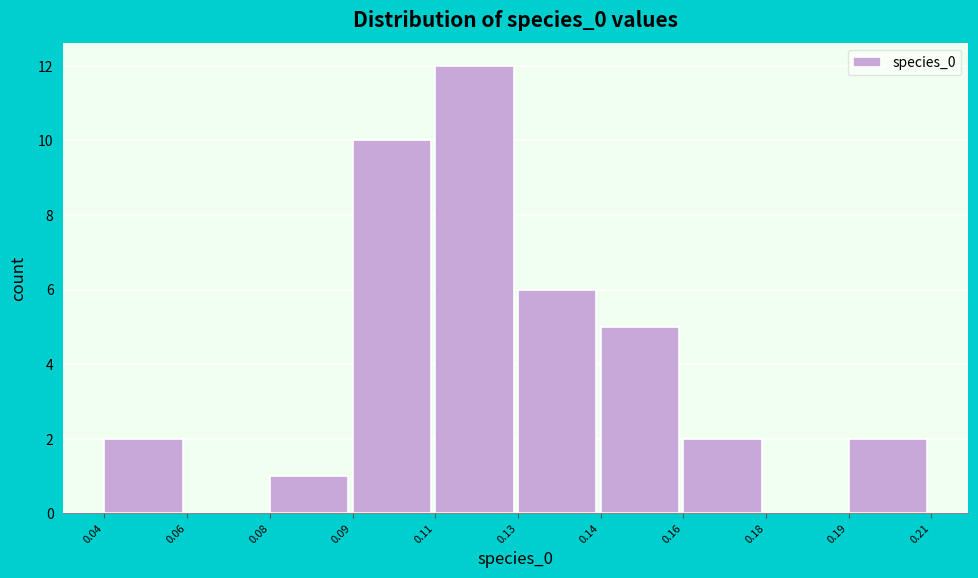

Reading left to right, list all the values displayed in this chart.

0.04=2	0.06=0	0.08=1	0.09=10	0.11=12	0.13=6	0.14=5	0.16=2	0.18=0	0.19=2